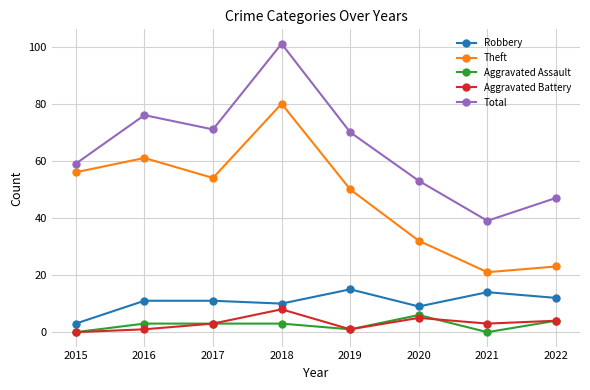

Reading left to right, what are all the values shown in this chart?

Robbery: 2015=3	2016=11	2017=11	2018=10	2019=15	2020=9	2021=14	2022=12
Theft: 2015=56	2016=61	2017=54	2018=80	2019=50	2020=32	2021=21	2022=23
Aggravated Assault: 2015=0	2016=3	2017=3	2018=3	2019=1	2020=6	2021=0	2022=4
Aggravated Battery: 2015=0	2016=1	2017=3	2018=8	2019=1	2020=5	2021=3	2022=4
Total: 2015=59	2016=76	2017=71	2018=101	2019=70	2020=53	2021=39	2022=47